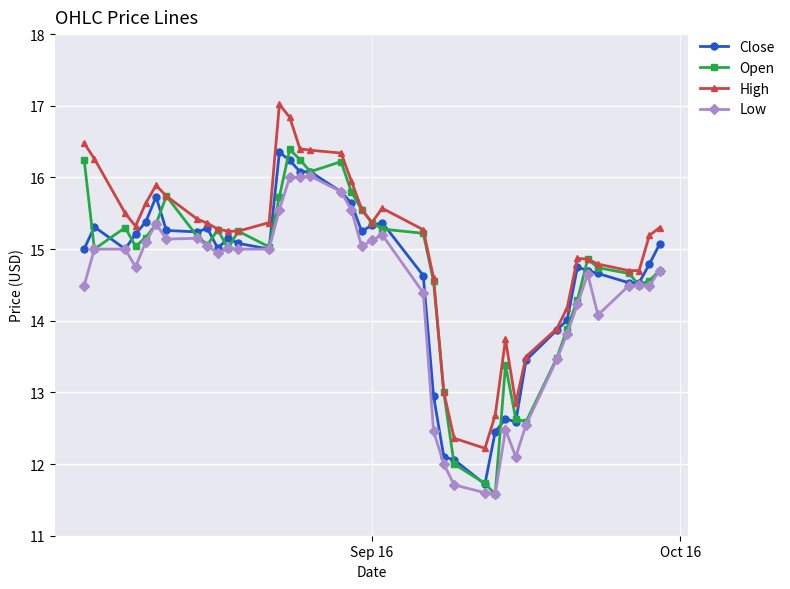

What is the maximum value for High?

17.0